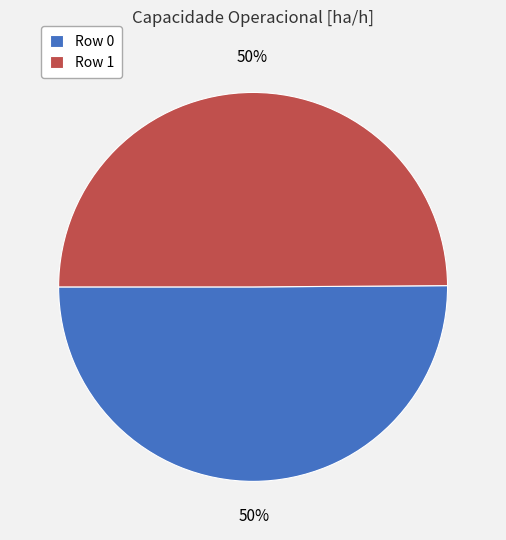

Is it true that Row 0 is 50% of the pie?

True